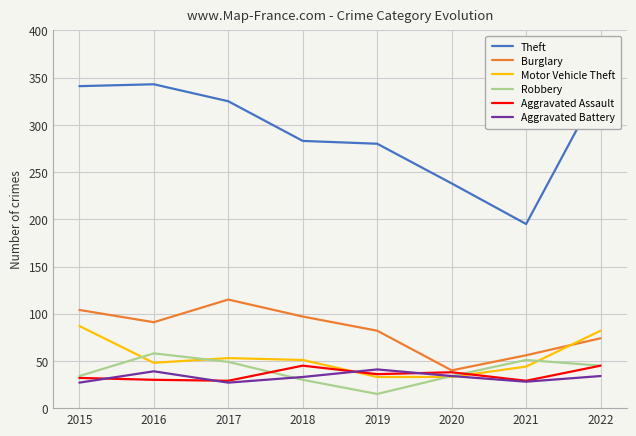

At how many categories does at least one series exceed 203?

7